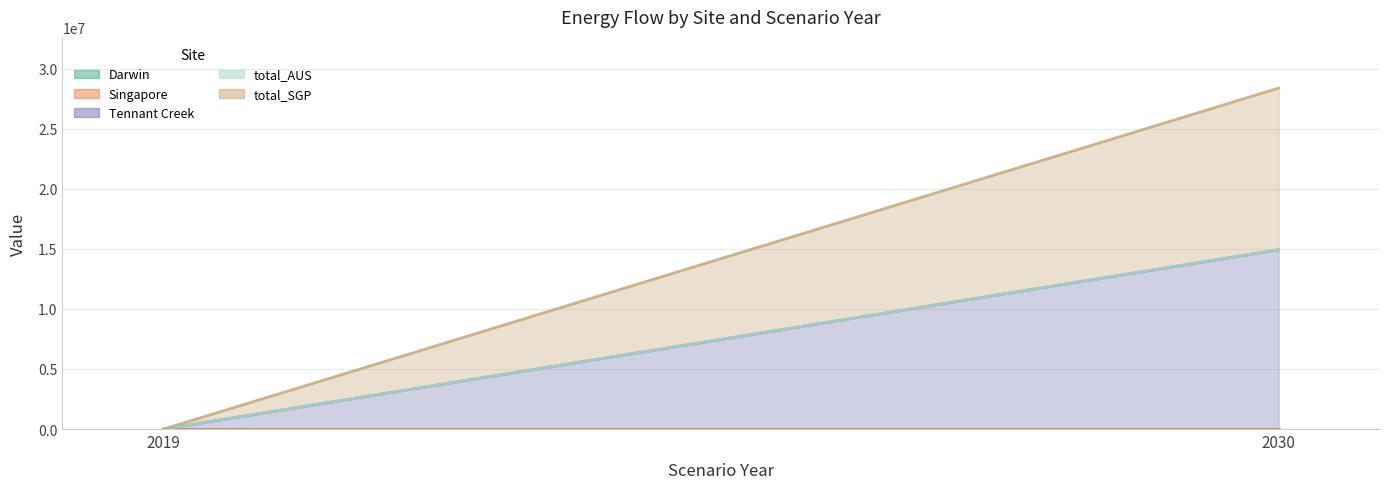

What is the value of the Tennant Creek point at the 2nd from the left?

14915893.6